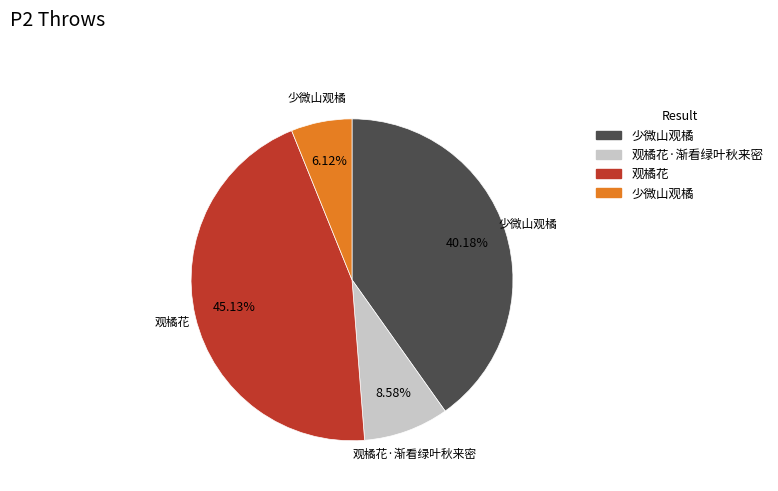

Does any single category account for the majority?

No